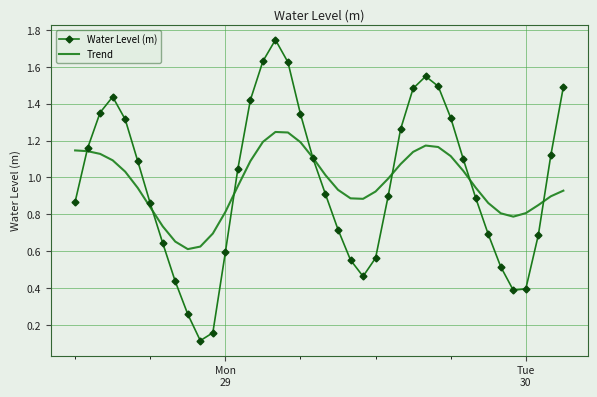

Which series has the widest spread of values?

Water Level (m)